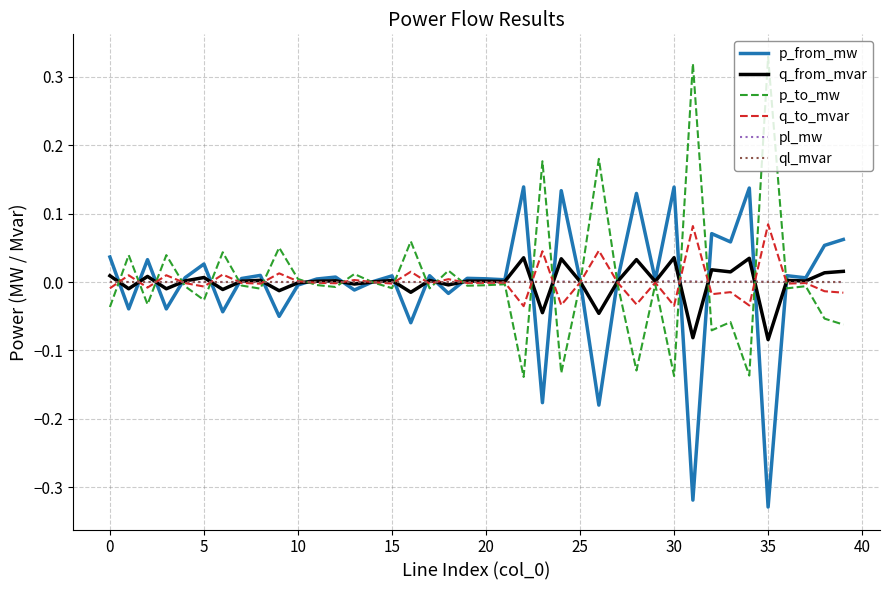

How many lines are shown in the chart?

6